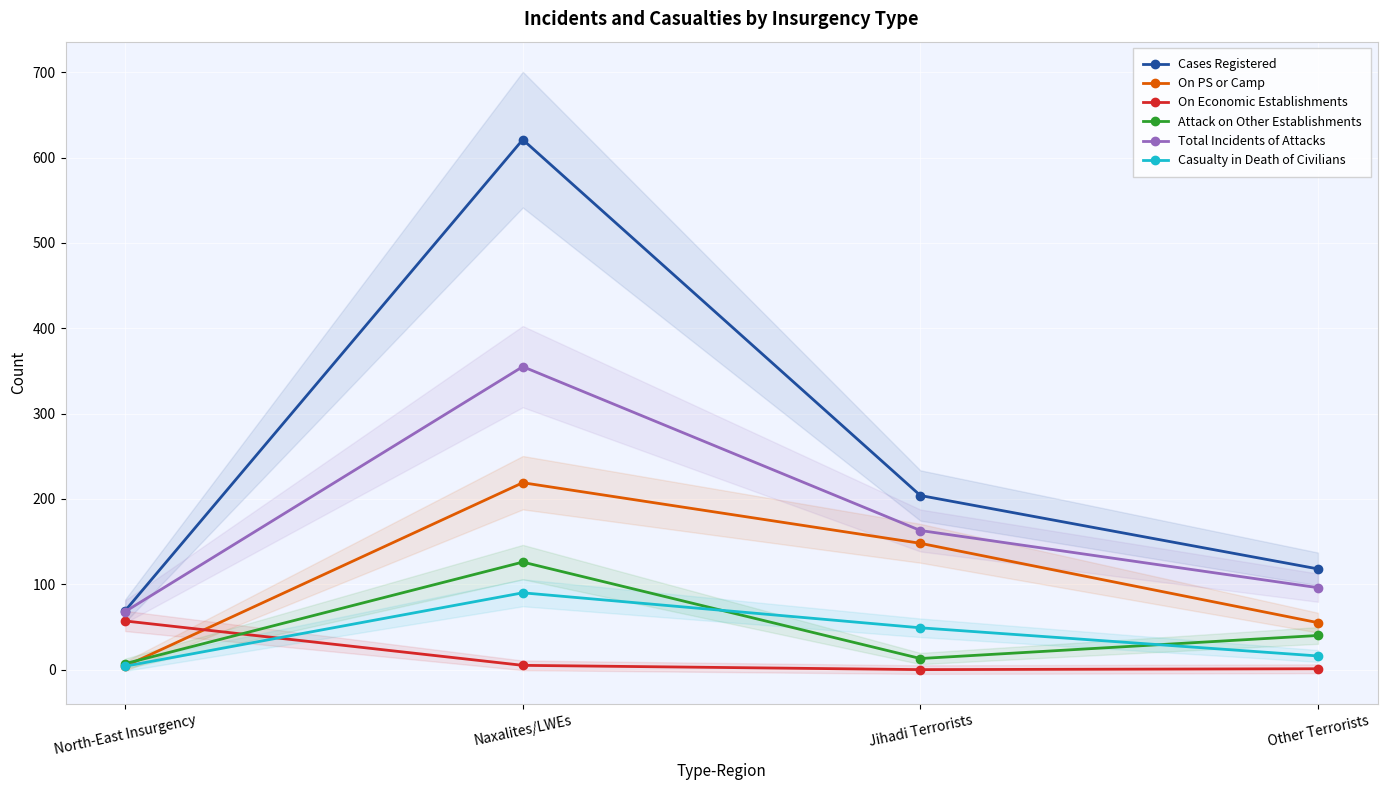

At Other Terrorists, list the series in order from smallest to largest.

On Economic Establishments, Casualty in Death of Civilians, Attack on Other Establishments, On PS or Camp, Total Incidents of Attacks, Cases Registered